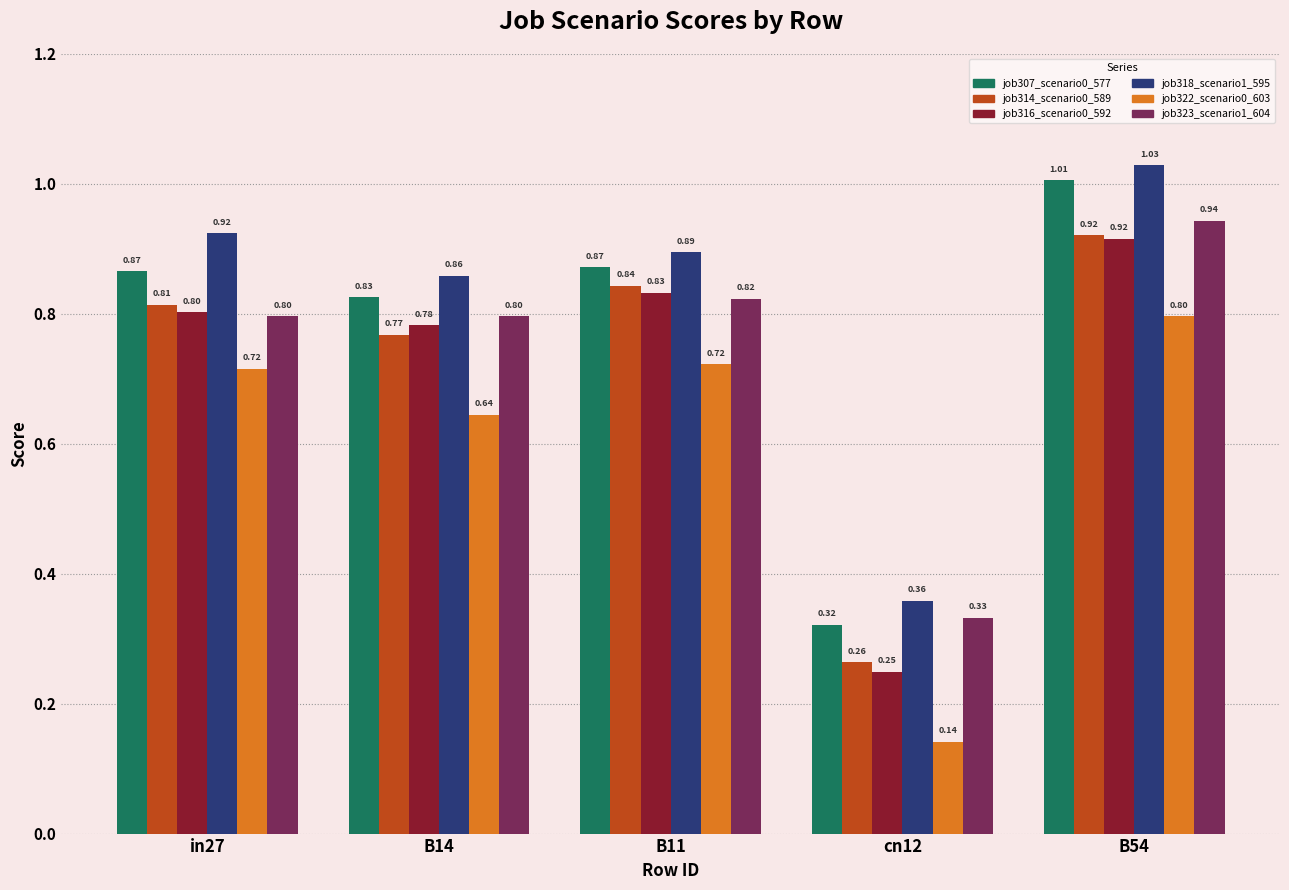

What is the total value across all series at cn12?

1.7